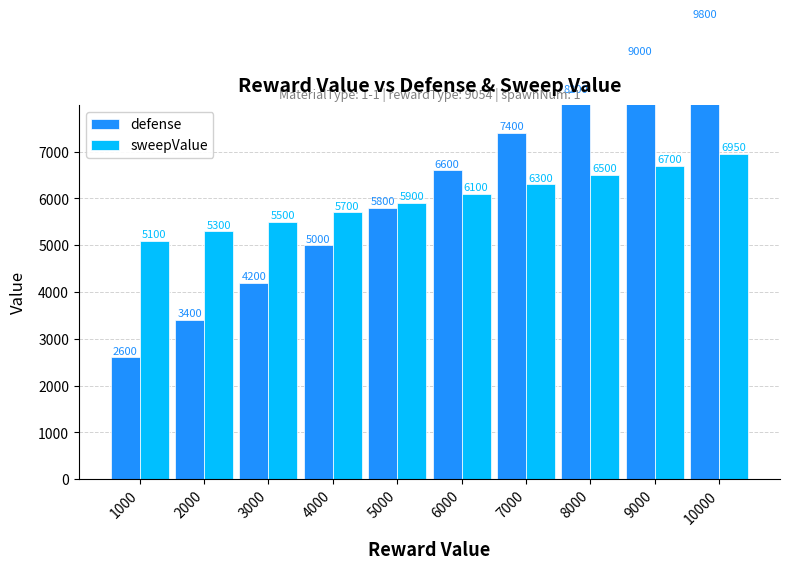

Which series has the widest spread of values?

defense